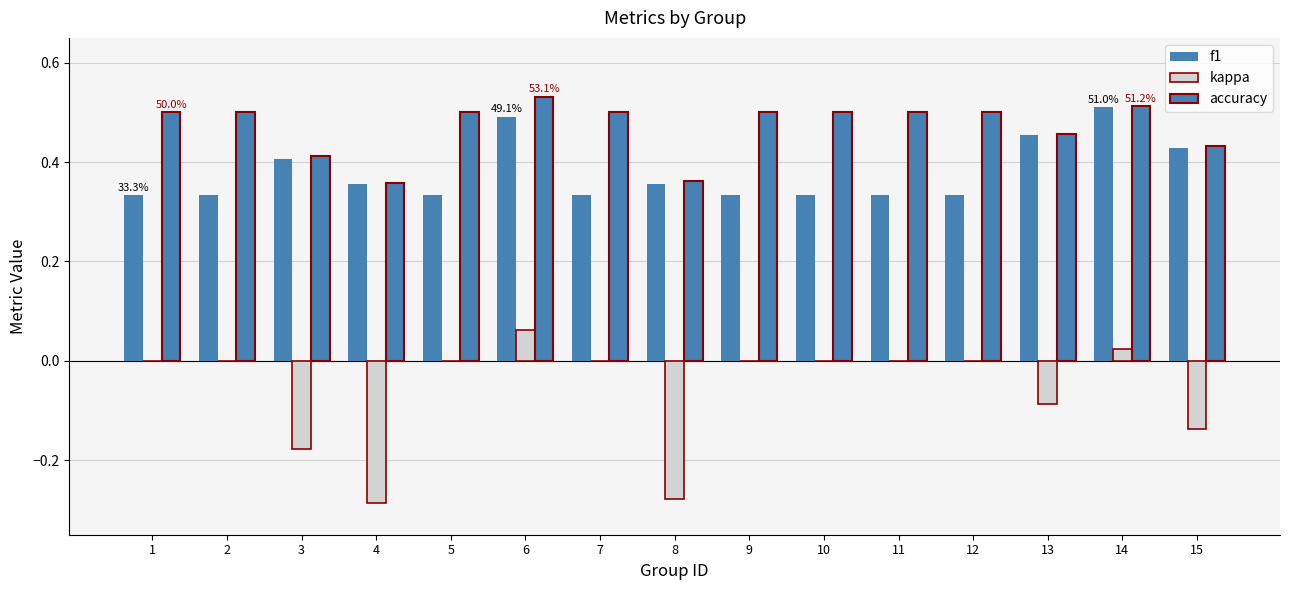

How many categories are shown in the chart?

15